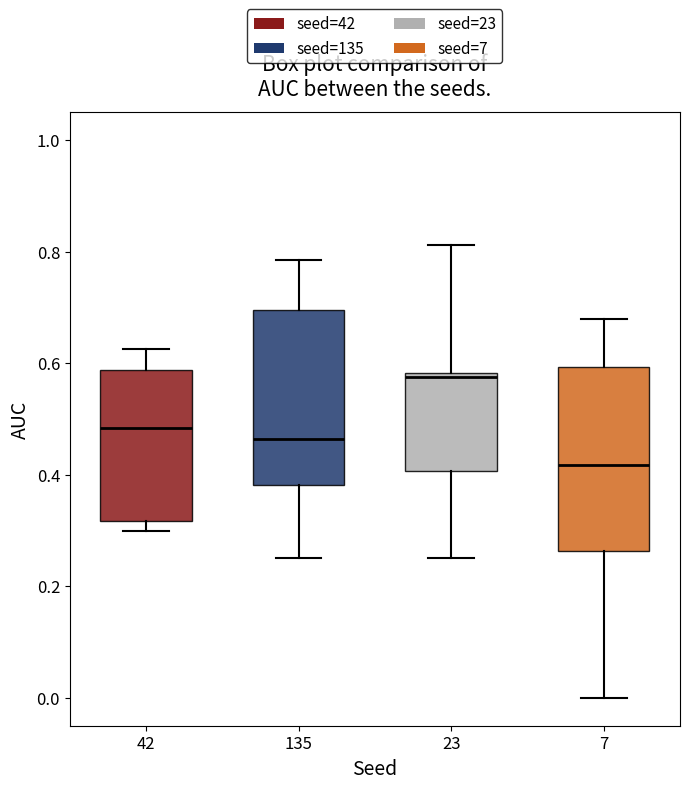

Where is the lower edge of the box at x = 7 on the y-axis? The values are not printed on the chart, so give them approximately, as read against the axis.

0.26